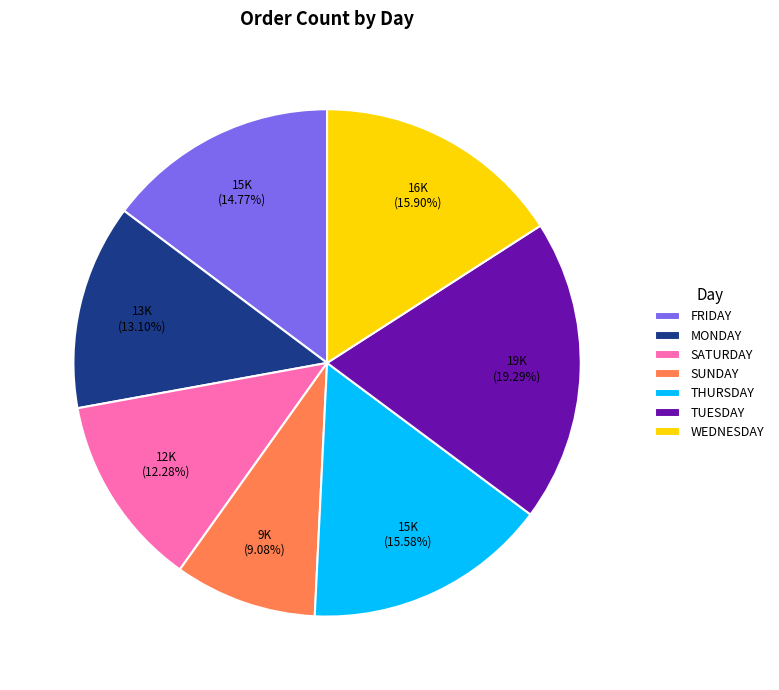

Does SUNDAY account for over 50% of the chart?

No